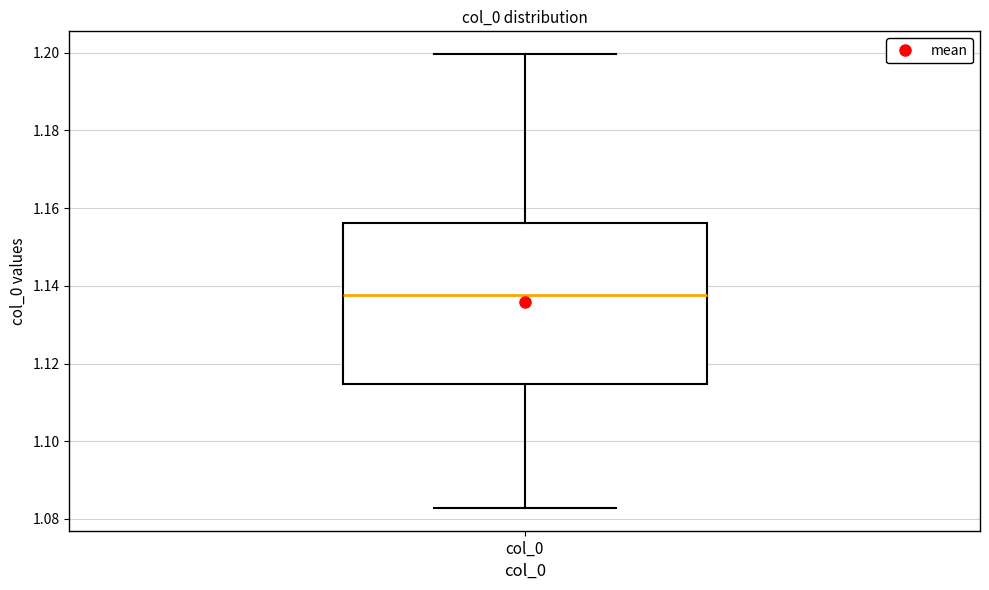

Read this box plot against the y-axis: the position of the median line, the range covered by the box, and the ends of both whiskers. The values are not printed on the chart, so give them approximately, as read against the axis.

median 1.138, box 1.114 to 1.156, whiskers 1.082 to 1.200